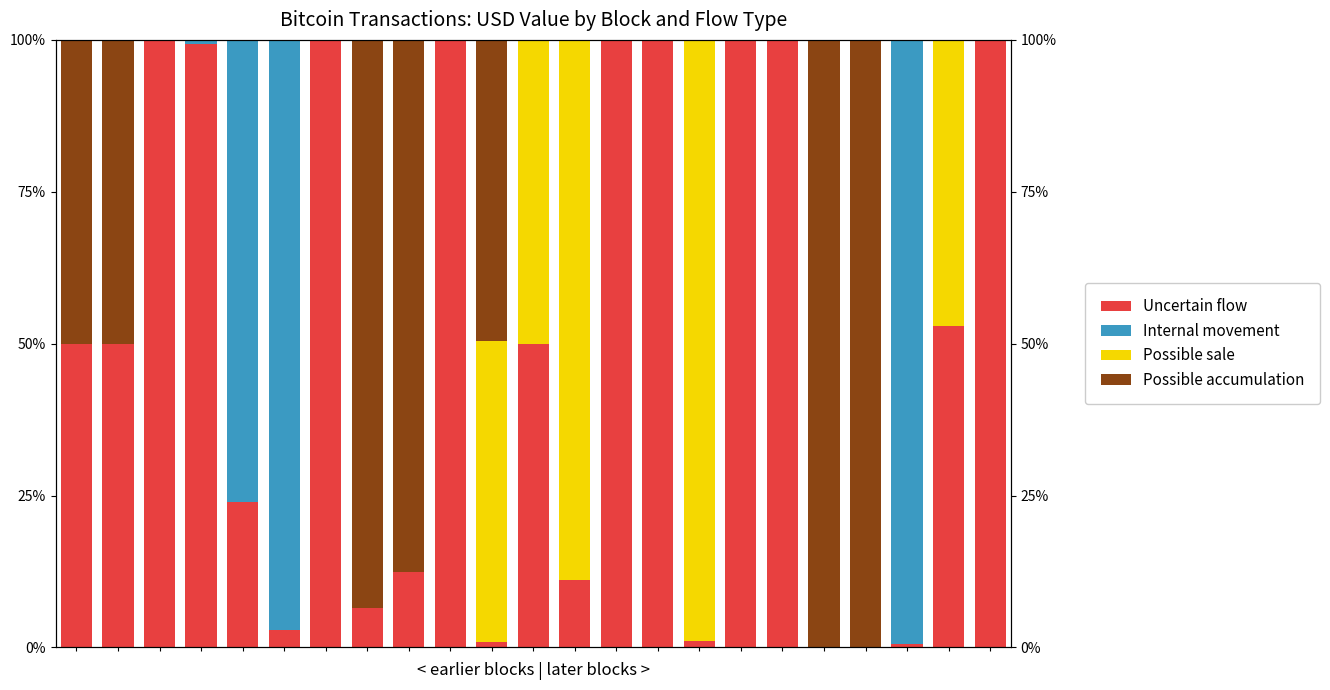

True or false: Possible accumulation has a value of 0.0 at 21.

True